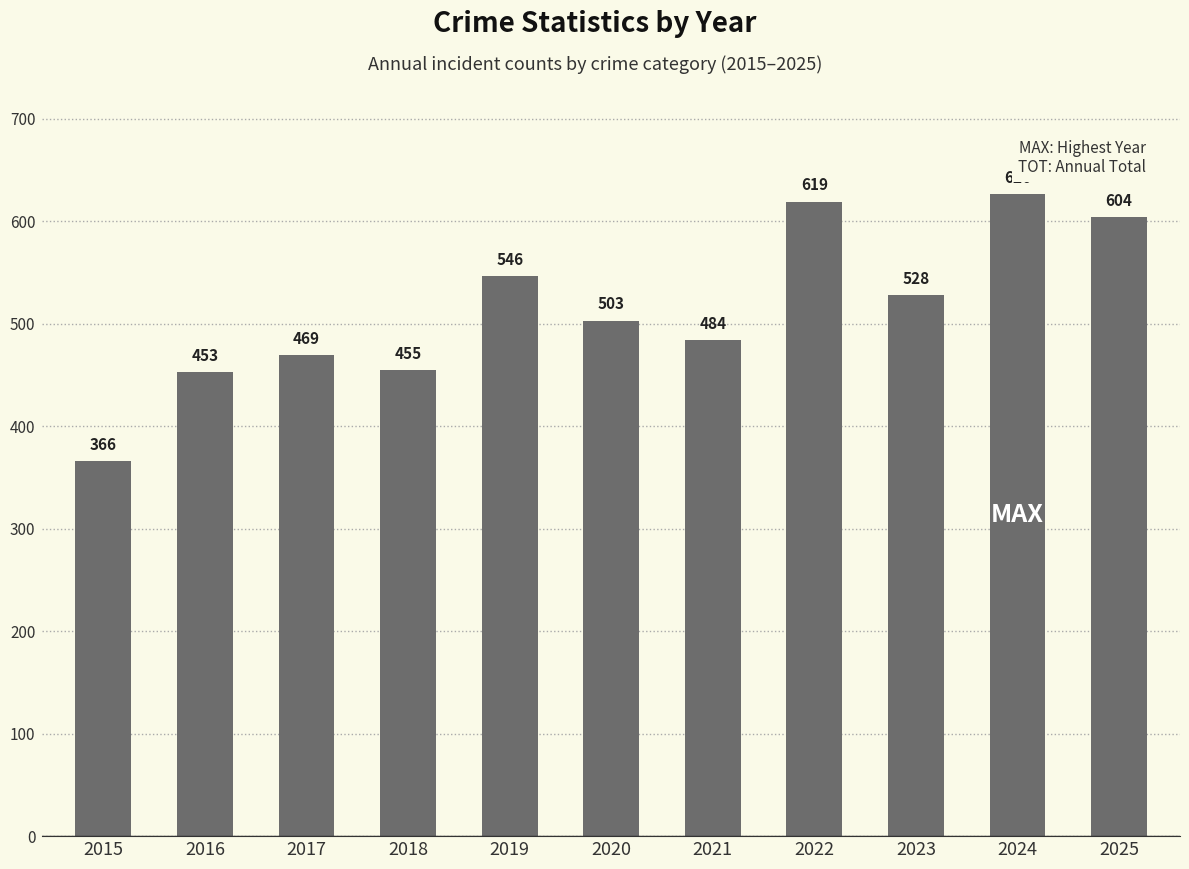

What is the change in value from 2019 to 2022?

+73